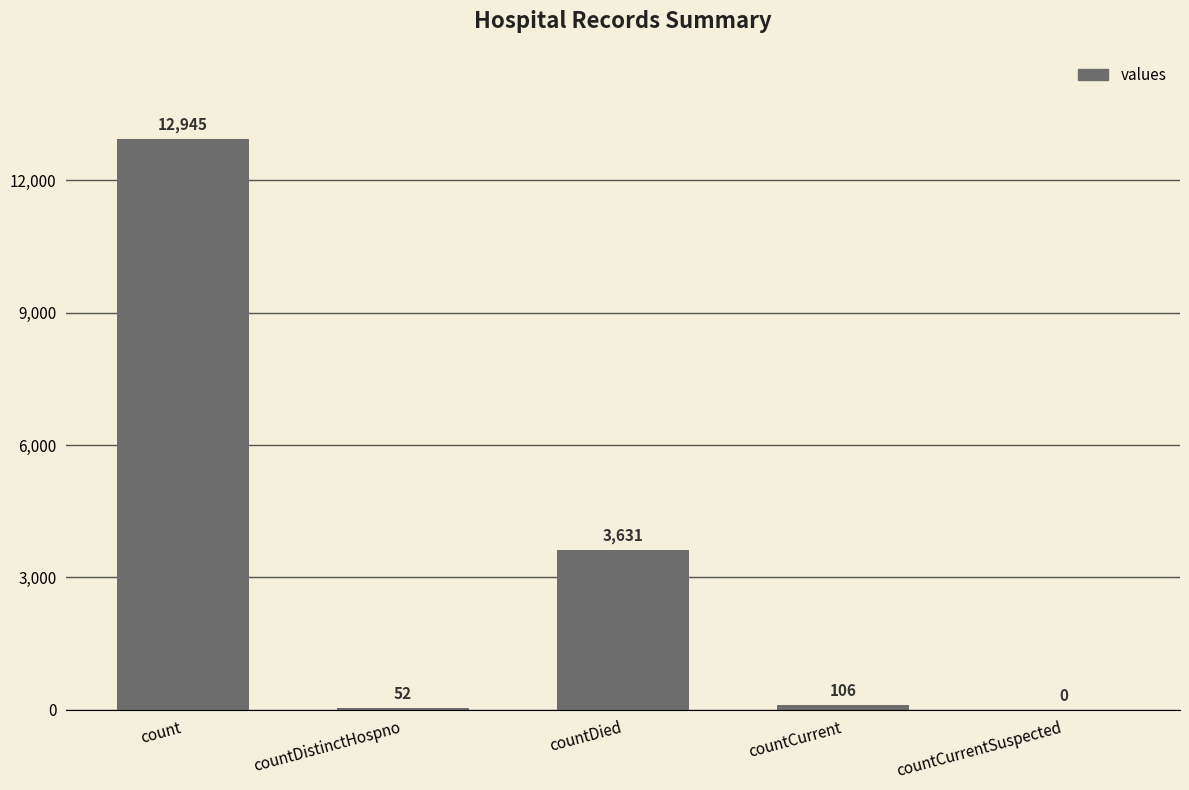

The value at countDied is 3631. True or false?

True